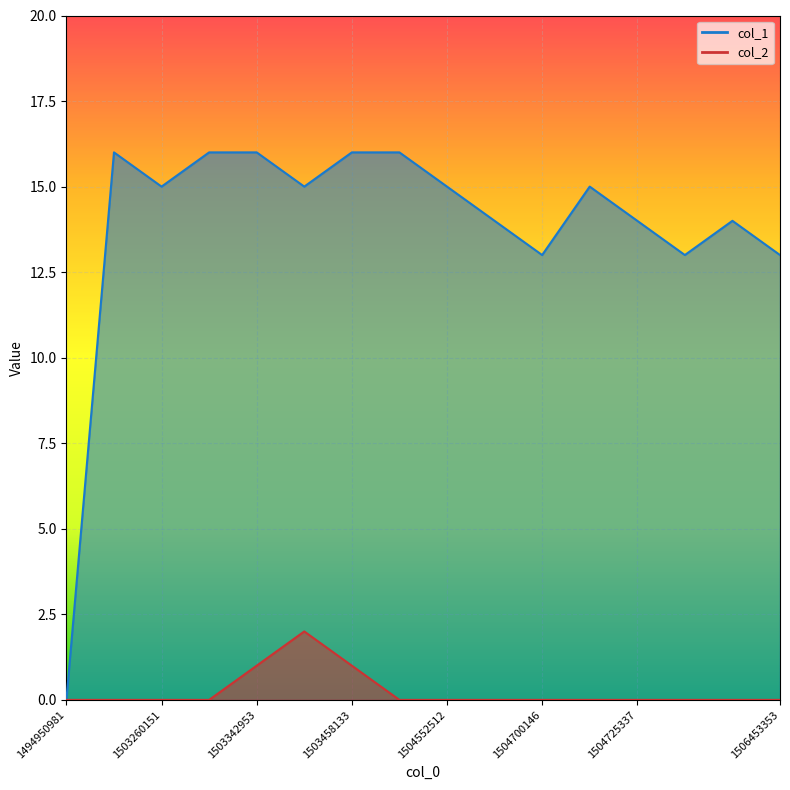

How many interior local peaks does the col_2 series have?

1